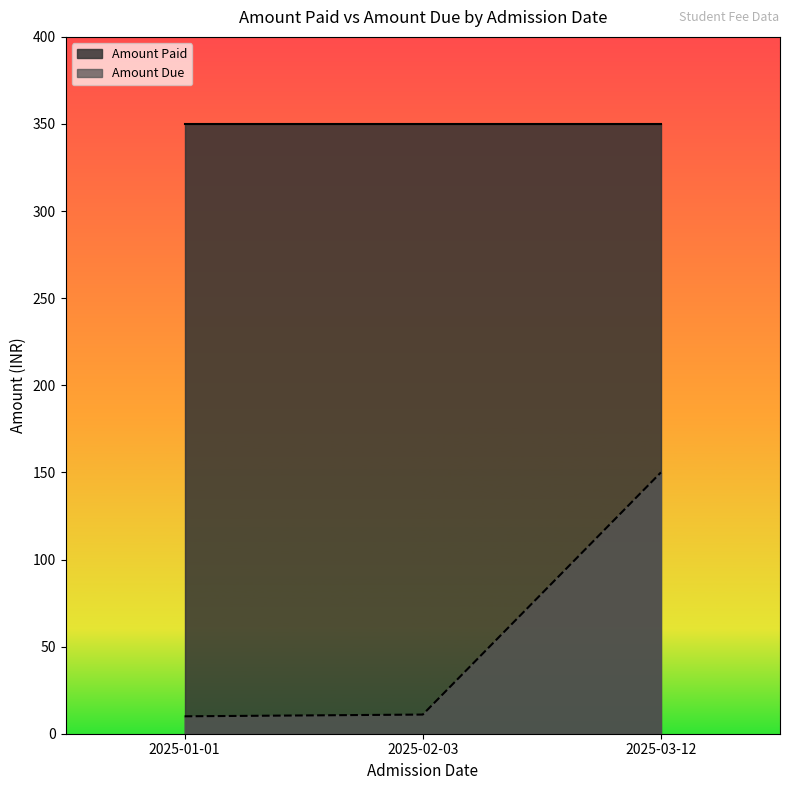

List the labels in order of value, largest first.

2025-03-12, 2025-02-03, 2025-01-01